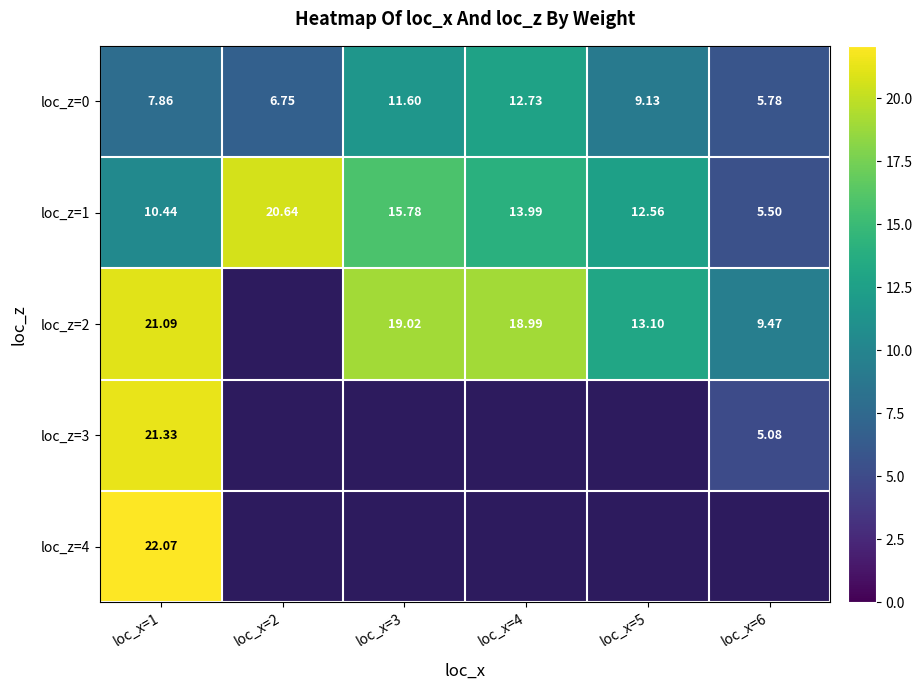

How many data points in loc_z=0 are above 9?

3